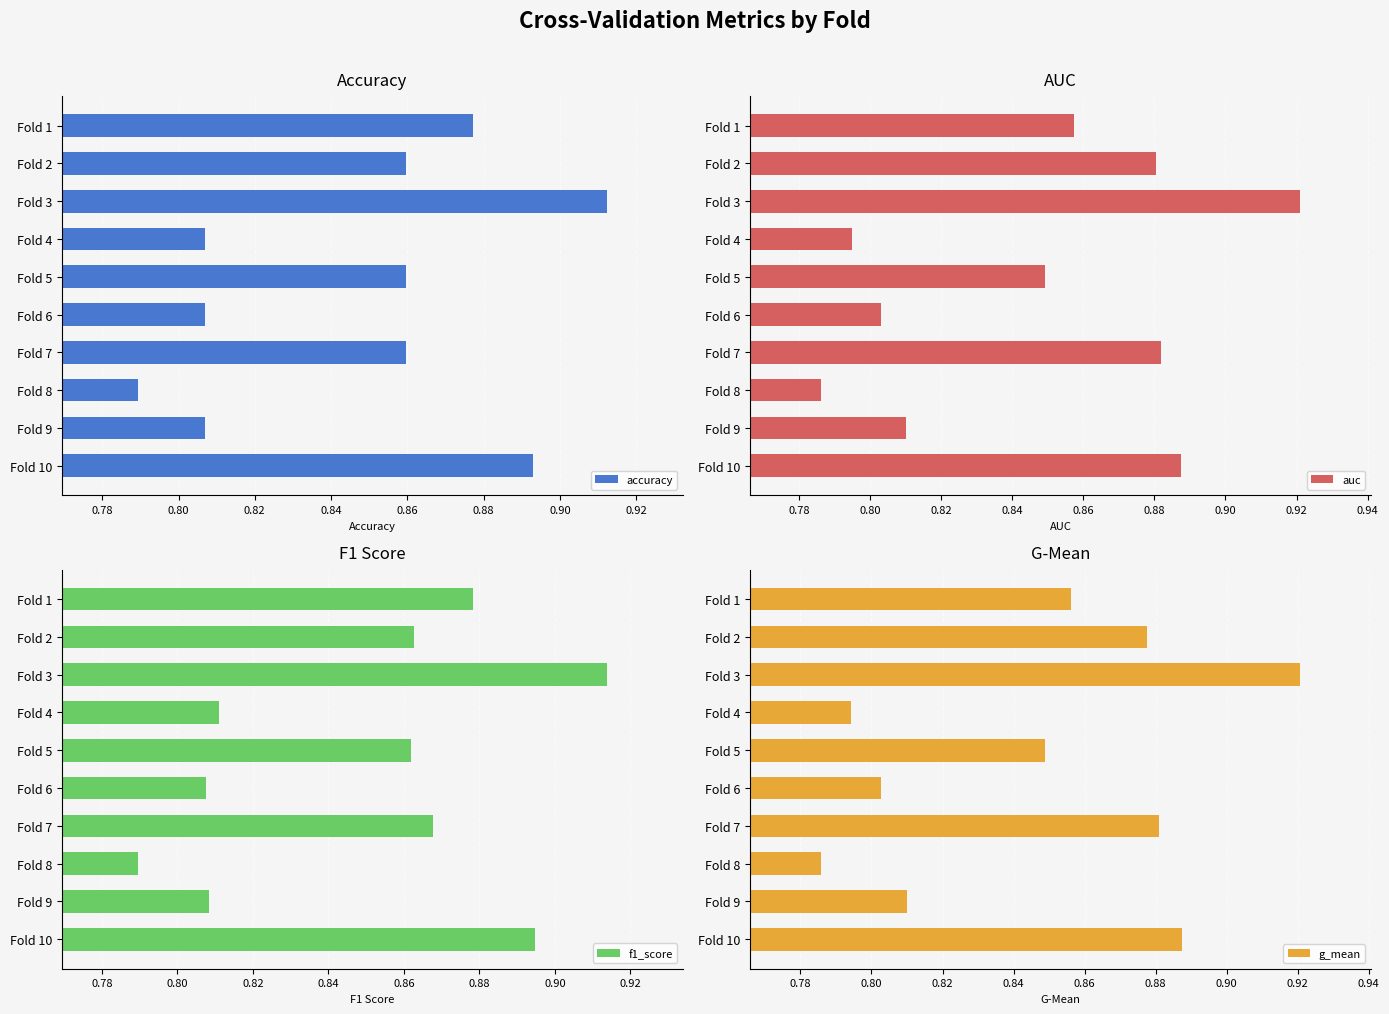

Is it true that auc equals 0.4 at Fold 4?

False